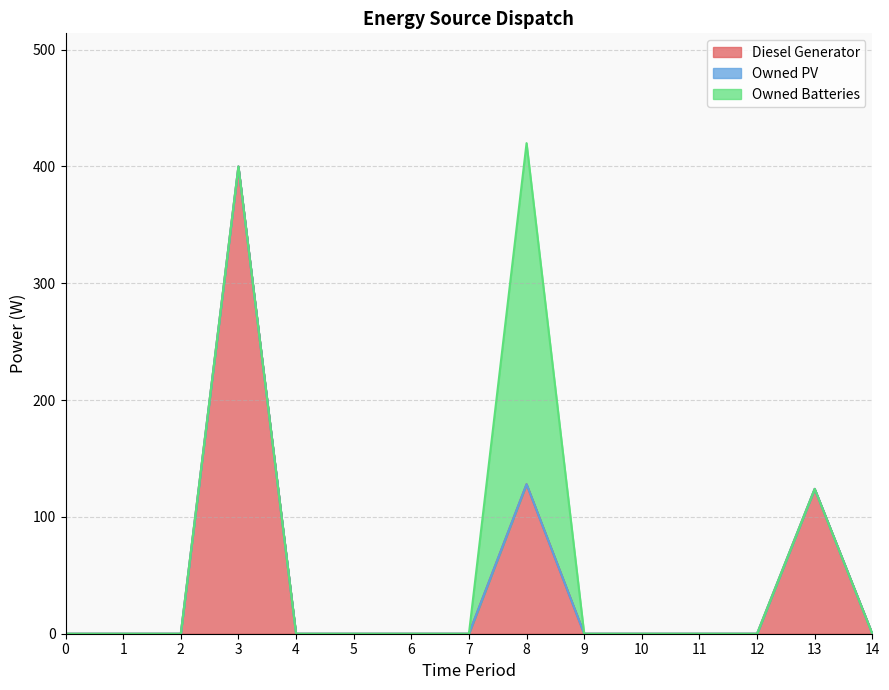

True or false: Owned PV has a value of 0 at 2.

True